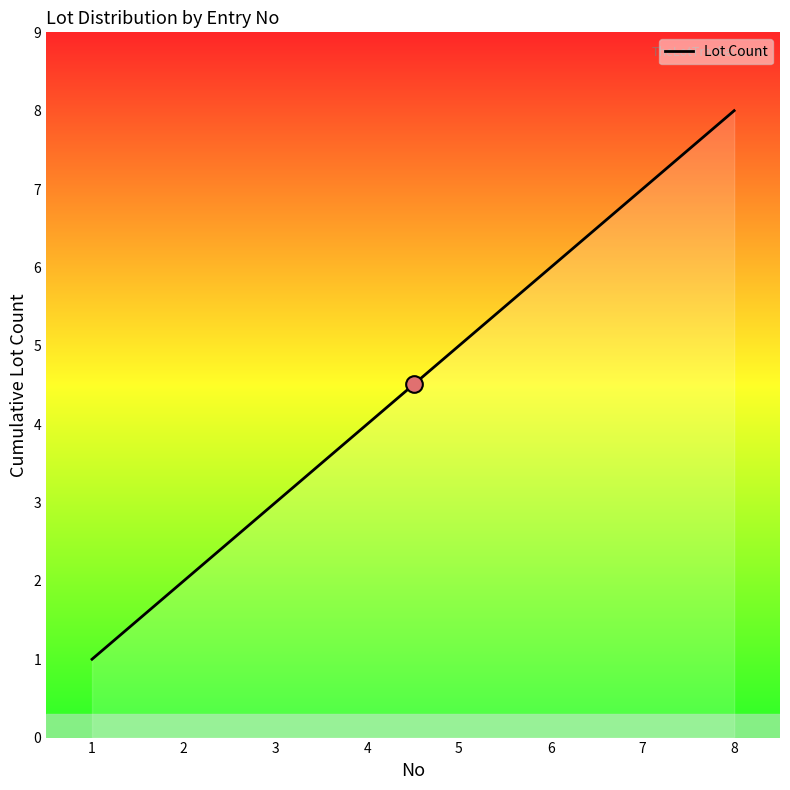

What is the greatest value displayed?

8.0